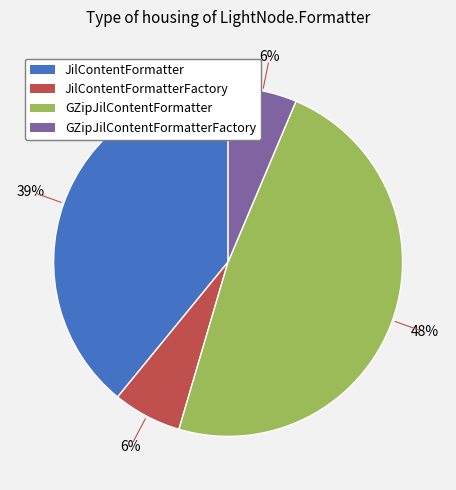

Is the sum of JilContentFormatter and GZipJilContentFormatterFactory greater than half?

No